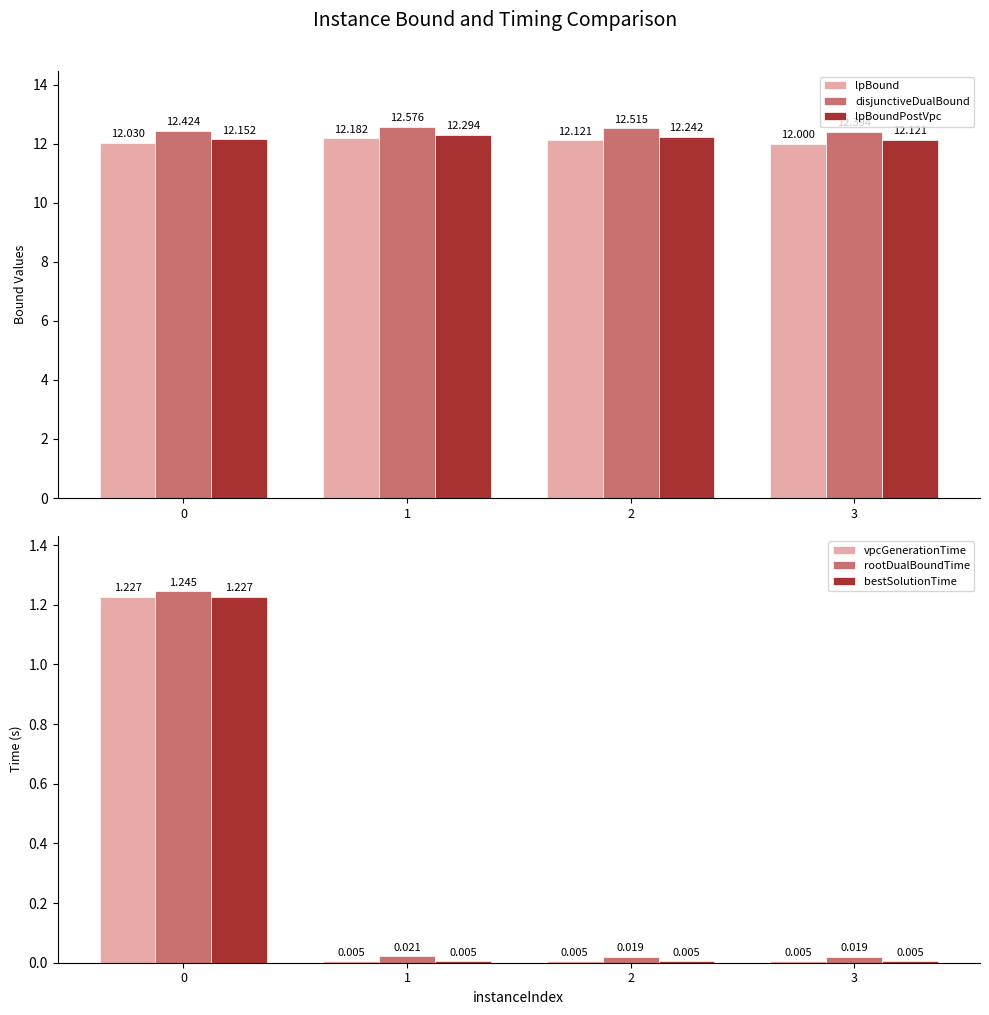

Between 1 and 2, which series saw the biggest shift?

lpBound